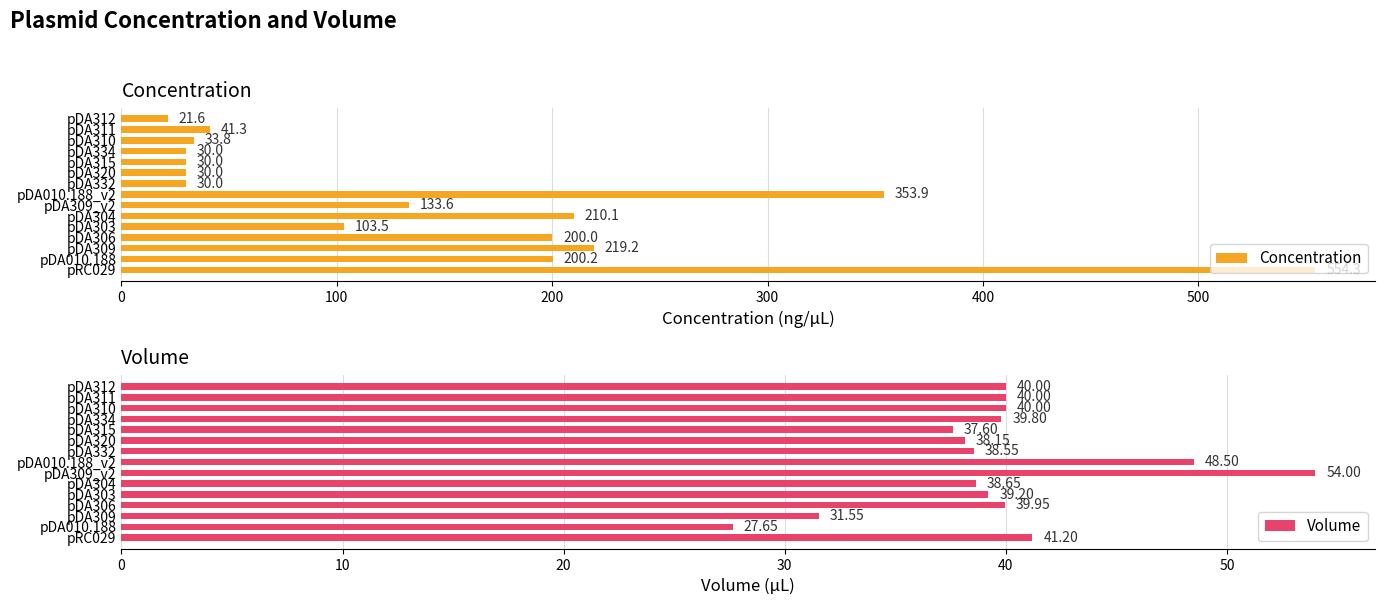

True or false: Volume has a value of 48.5 at pDA010.188_v2.

True